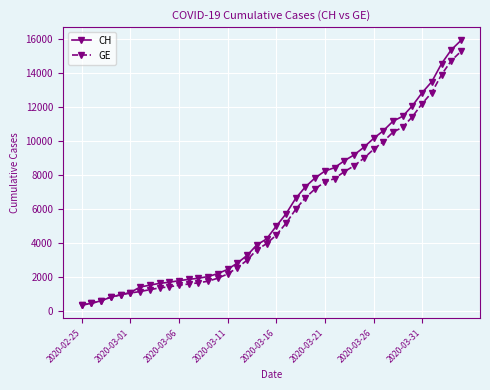

Count the number of categories in the chart.

40